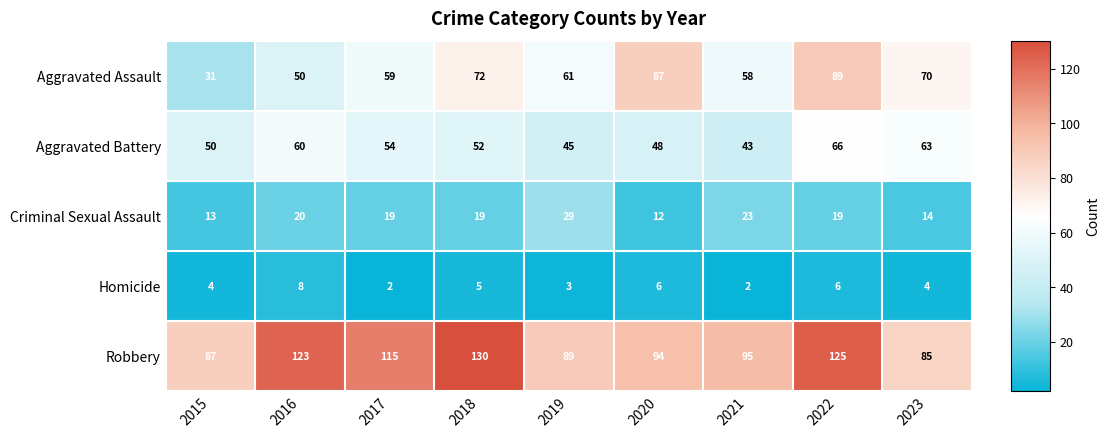

Count the number of categories in the chart.

9